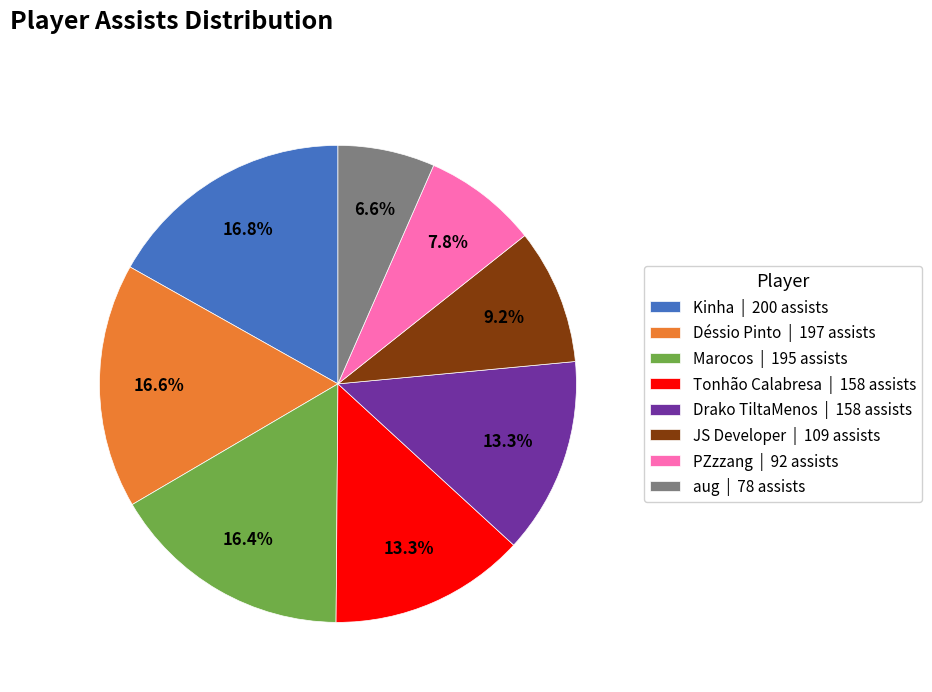

What is the ratio of the value at PZzzang | 92 assists to the value at Marocos | 195 assists?

0.5